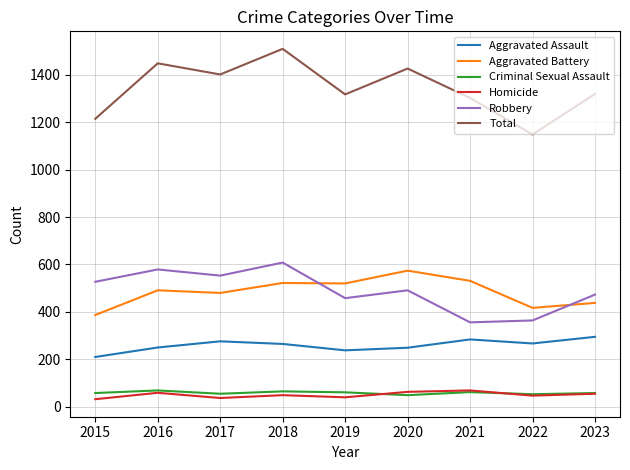

At which category does the chart reach its peak across all series?

2018